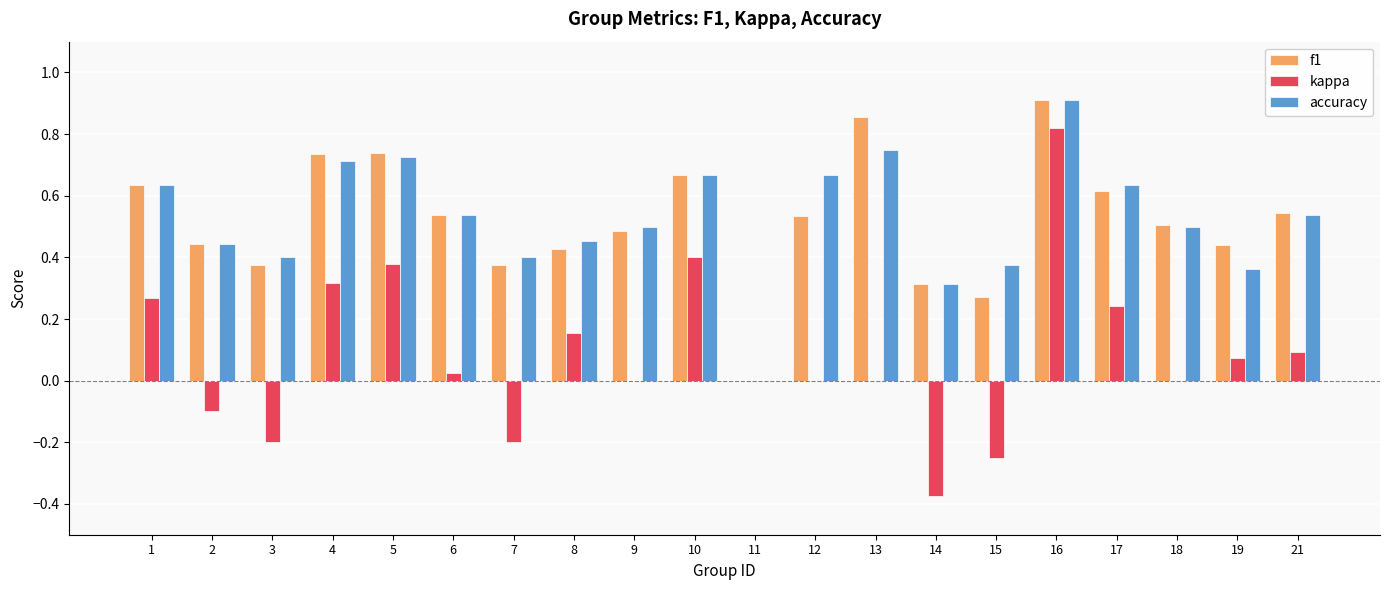

Which series changed the most between 1 and 21?

kappa